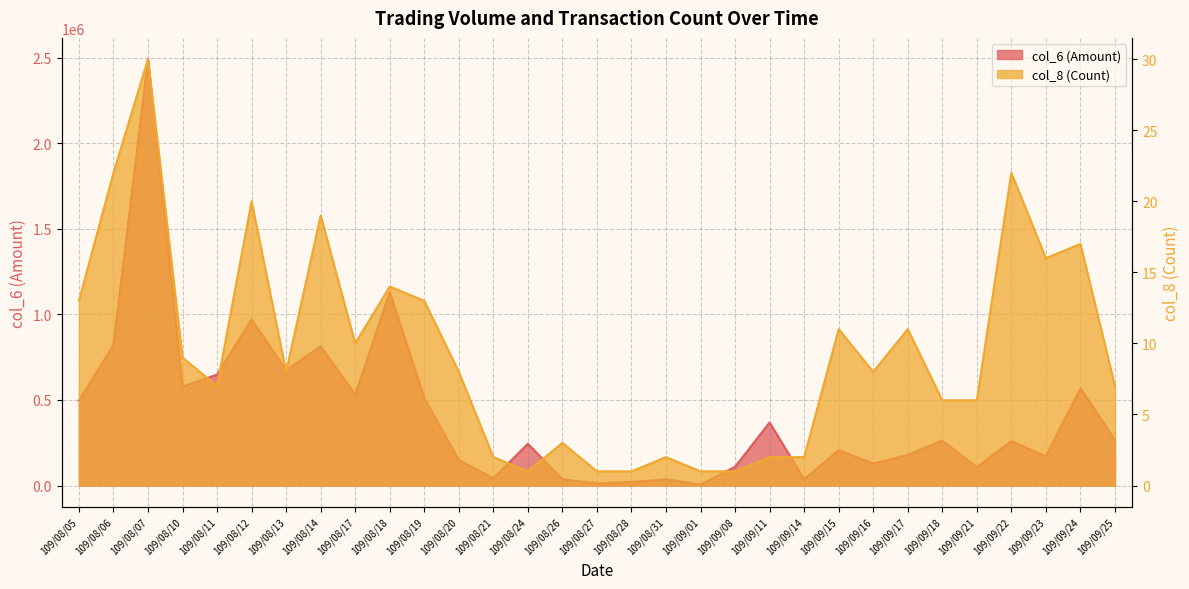

True or false: col_8 (Count) and col_6 (Amount) cross at least once.

False